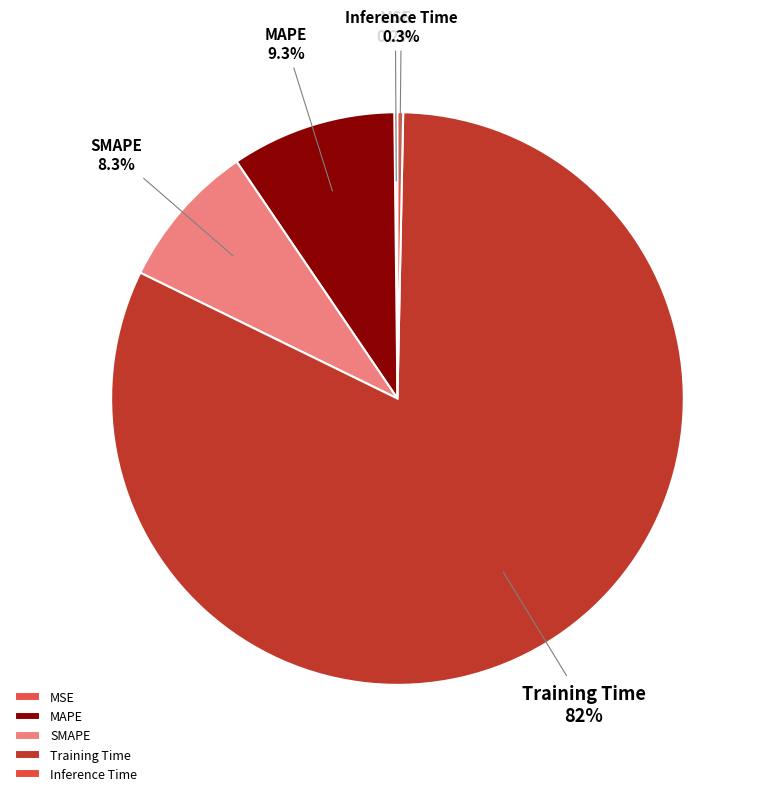

What percentage is NOT represented by Inference Time?

99.7%